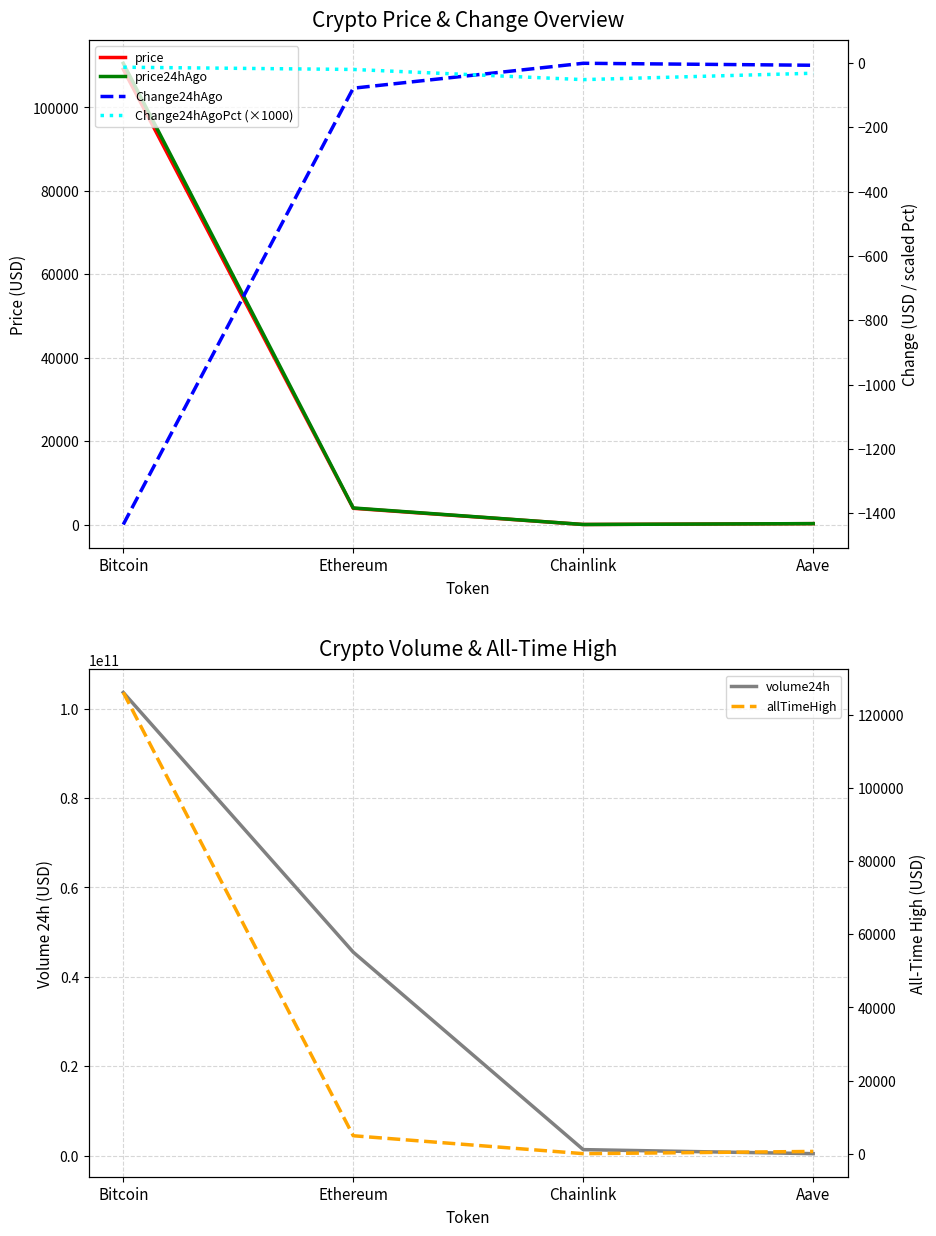

What are all the series names shown in the legend?

price, price24hAgo, volume24h, Change24hAgo, Change24hAgoPct (×1000), allTimeHigh